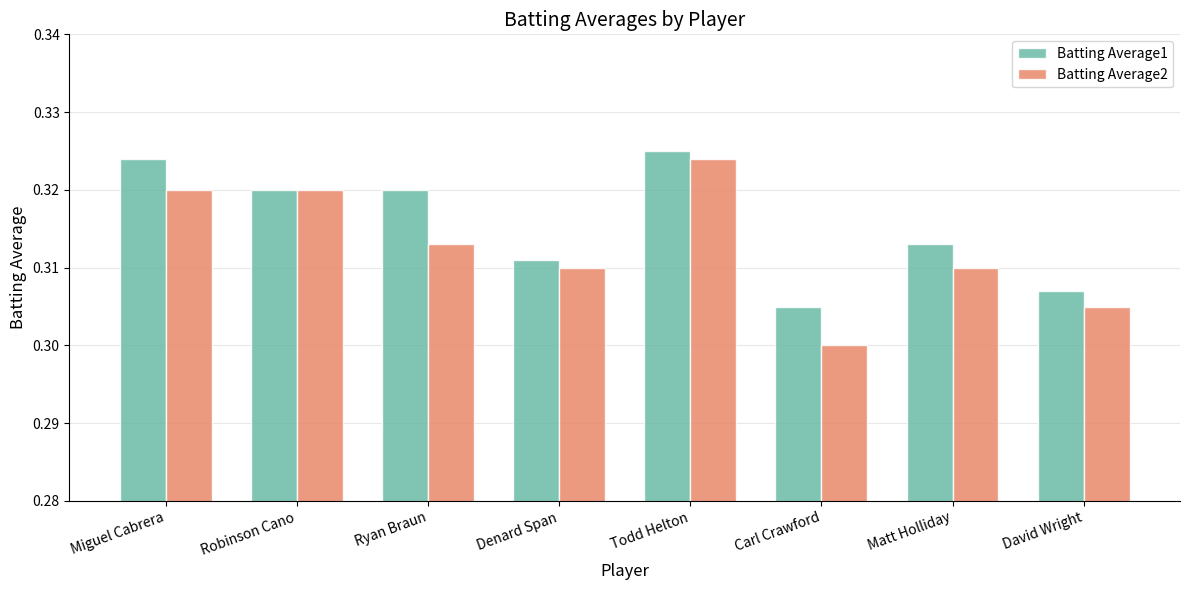

Between Ryan Braun and Carl Crawford, which series saw the biggest shift?

Batting Average1